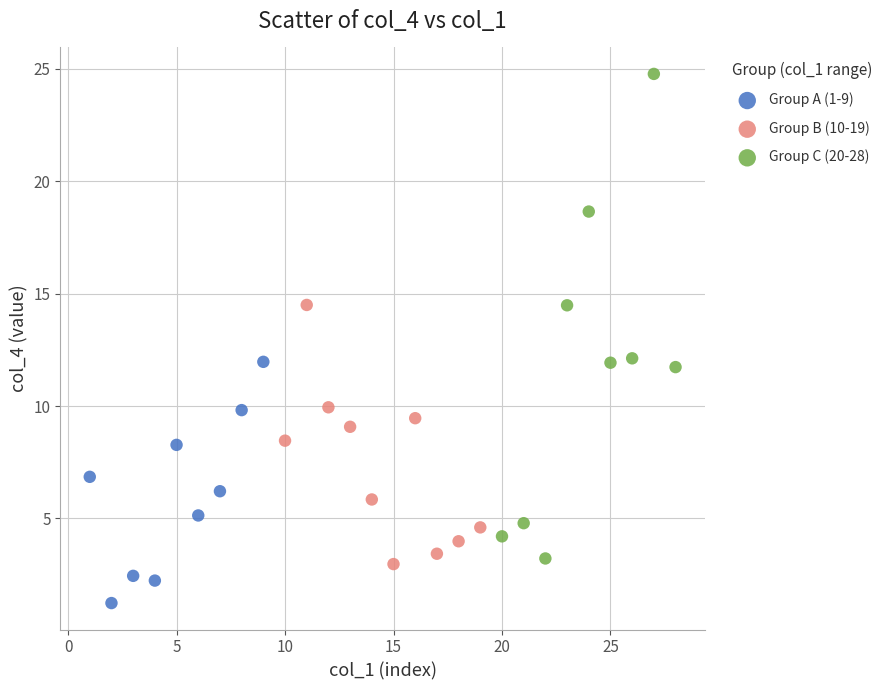

Which series contains the highest Y value?

Group C (20-28)